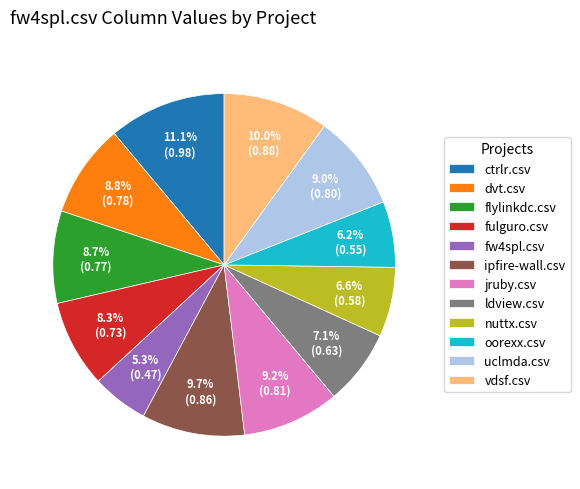

Count the number of slices in the pie.

12